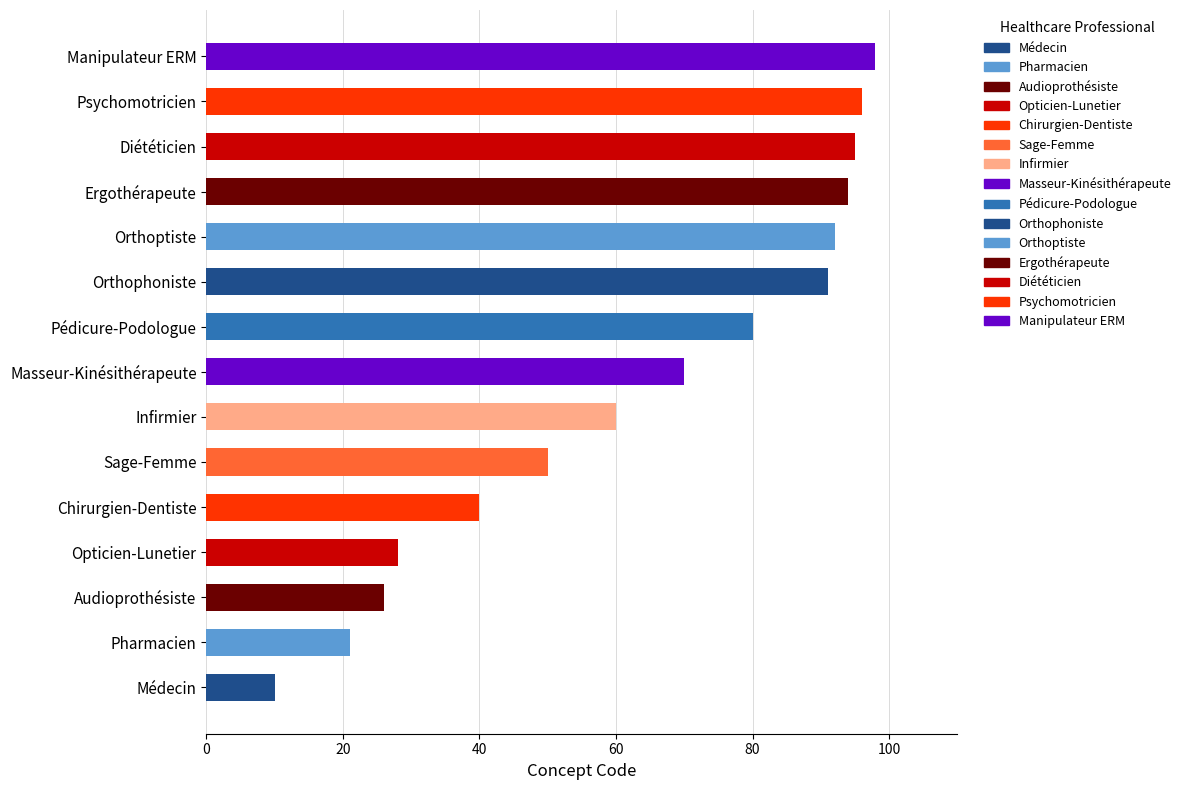

How many bars are there in total?

15